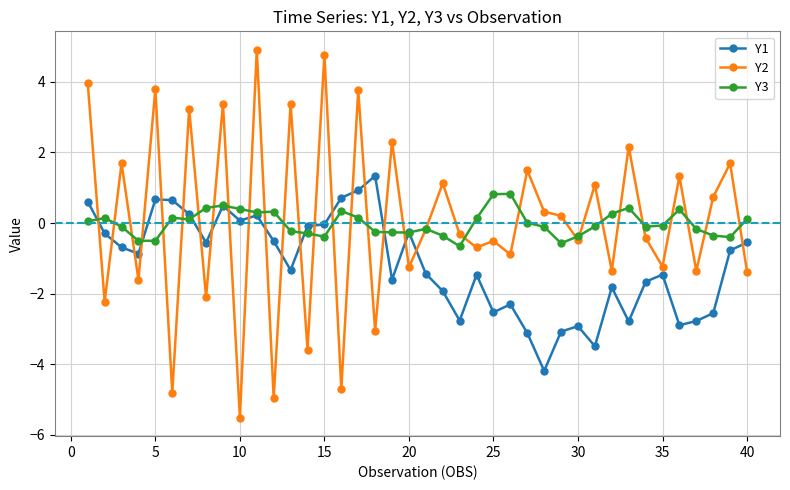

List the series in order of their peak value, lowest first.

Y3, Y1, Y2